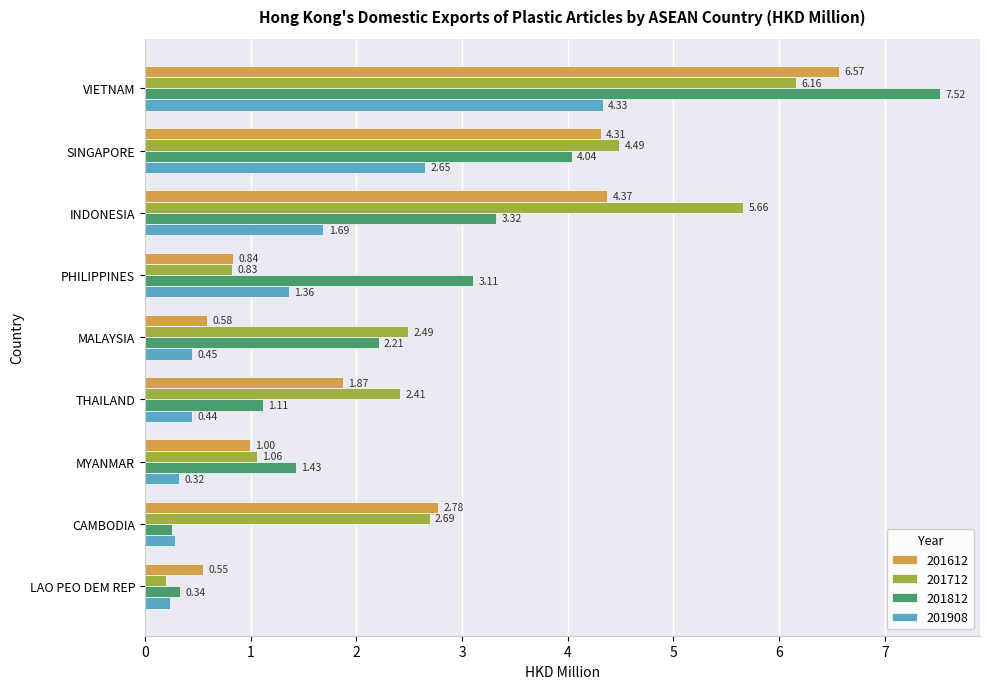

At which label is 201612 closest to 3?

CAMBODIA